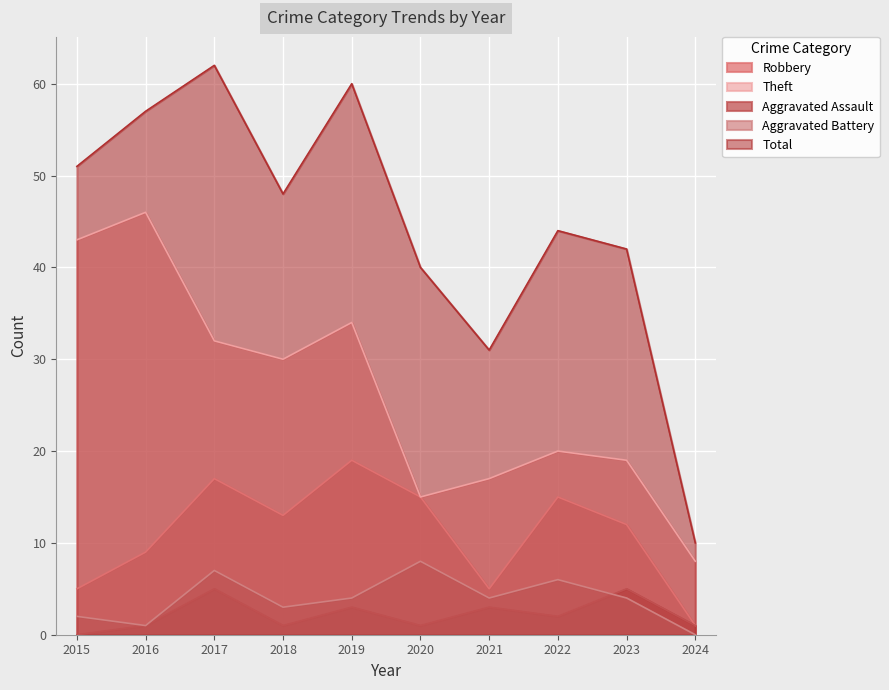

What is the difference between the second highest and second lowest values in the Robbery series?

12